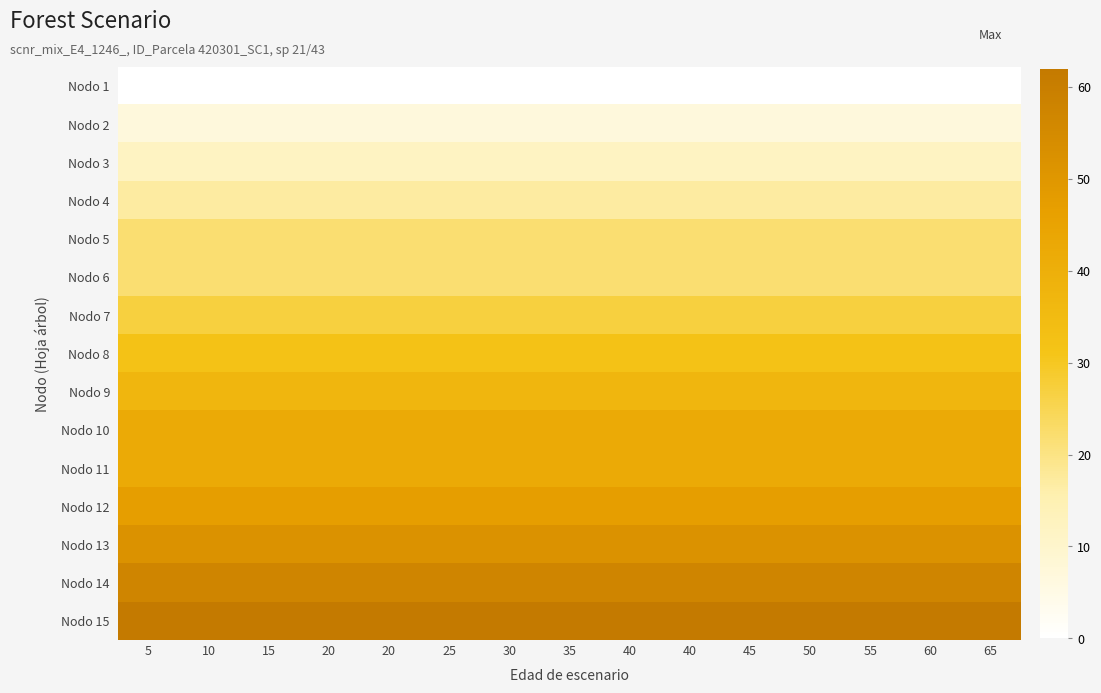

Reading left to right, extract all data points from this chart.

Nodo 1: 5=0	10=0	15=0	20=0	20=0	25=0	30=0	35=0	40=0	40=0	45=0	50=0	55=0	60=0	65=0
Nodo 2: 5=7	10=7	15=7	20=7	20=7	25=7	30=7	35=7	40=7	40=7	45=7	50=7	55=7	60=7	65=7
Nodo 3: 5=12	10=12	15=12	20=12	20=12	25=12	30=12	35=12	40=12	40=12	45=12	50=12	55=12	60=12	65=12
Nodo 4: 5=17	10=17	15=17	20=17	20=17	25=17	30=17	35=17	40=17	40=17	45=17	50=17	55=17	60=17	65=17
Nodo 5: 5=22	10=22	15=22	20=22	20=22	25=22	30=22	35=22	40=22	40=22	45=22	50=22	55=22	60=22	65=22
Nodo 6: 5=22	10=22	15=22	20=22	20=22	25=22	30=22	35=22	40=22	40=22	45=22	50=22	55=22	60=22	65=22
Nodo 7: 5=27	10=27	15=27	20=27	20=27	25=27	30=27	35=27	40=27	40=27	45=27	50=27	55=27	60=27	65=27
Nodo 8: 5=32	10=32	15=32	20=32	20=32	25=32	30=32	35=32	40=32	40=32	45=32	50=32	55=32	60=32	65=32
Nodo 9: 5=37	10=37	15=37	20=37	20=37	25=37	30=37	35=37	40=37	40=37	45=37	50=37	55=37	60=37	65=37
Nodo 10: 5=42	10=42	15=42	20=42	20=42	25=42	30=42	35=42	40=42	40=42	45=42	50=42	55=42	60=42	65=42
Nodo 11: 5=42	10=42	15=42	20=42	20=42	25=42	30=42	35=42	40=42	40=42	45=42	50=42	55=42	60=42	65=42
Nodo 12: 5=47	10=47	15=47	20=47	20=47	25=47	30=47	35=47	40=47	40=47	45=47	50=47	55=47	60=47	65=47
Nodo 13: 5=52	10=52	15=52	20=52	20=52	25=52	30=52	35=52	40=52	40=52	45=52	50=52	55=52	60=52	65=52
Nodo 14: 5=57	10=57	15=57	20=57	20=57	25=57	30=57	35=57	40=57	40=57	45=57	50=57	55=57	60=57	65=57
Nodo 15: 5=62	10=62	15=62	20=62	20=62	25=62	30=62	35=62	40=62	40=62	45=62	50=62	55=62	60=62	65=62